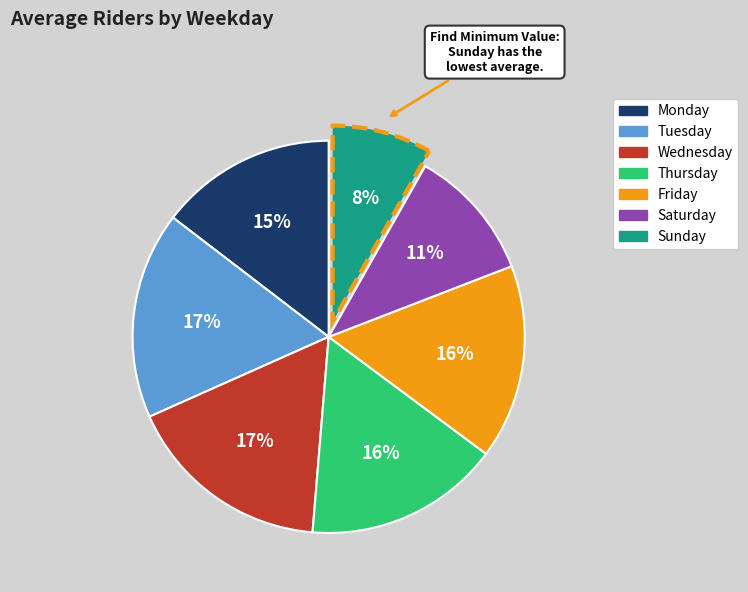

Which slice is the smallest?

Sunday